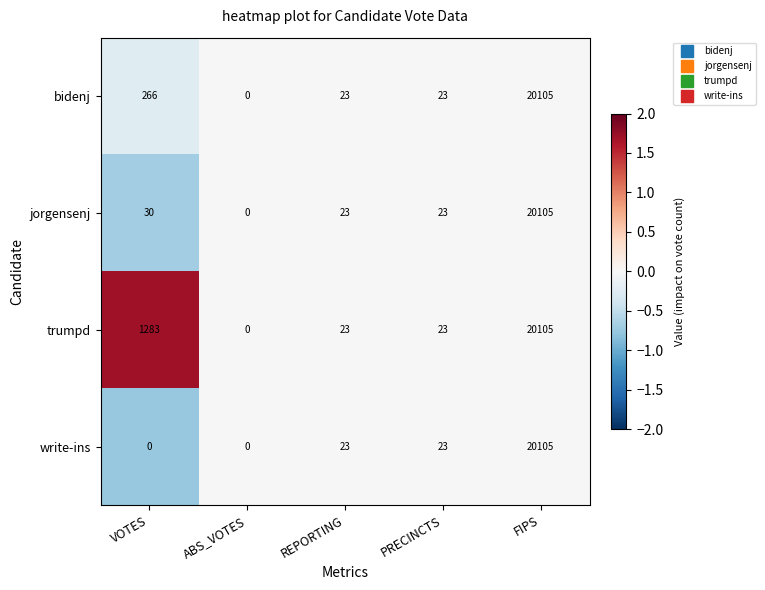

What is the sum of all trumpd values?

21434